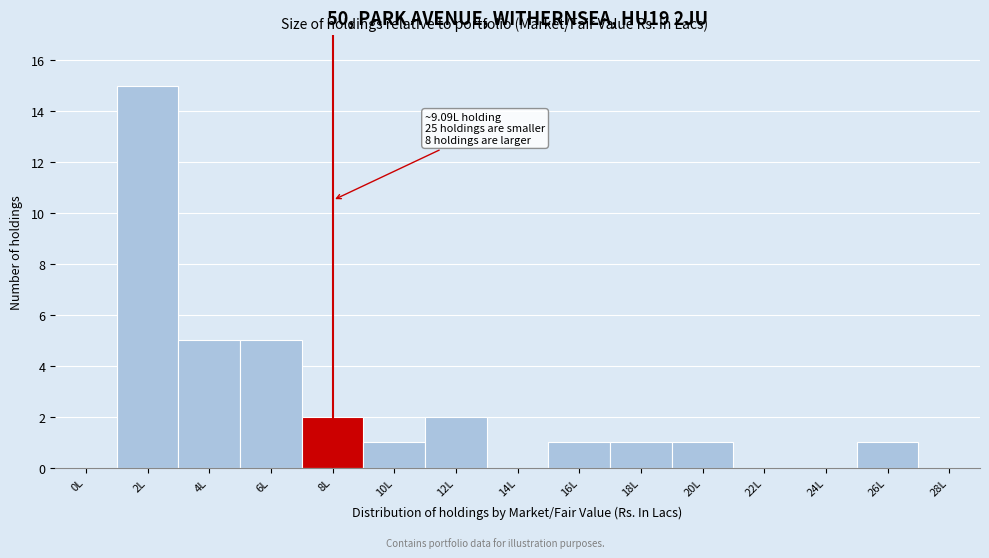

Reading right to left, transcribe all the data shown in this chart.

28L=0	26L=1	24L=0	22L=0	20L=1	18L=1	16L=1	14L=0	12L=2	10L=1	8L=2	6L=5	4L=5	2L=15	0L=0